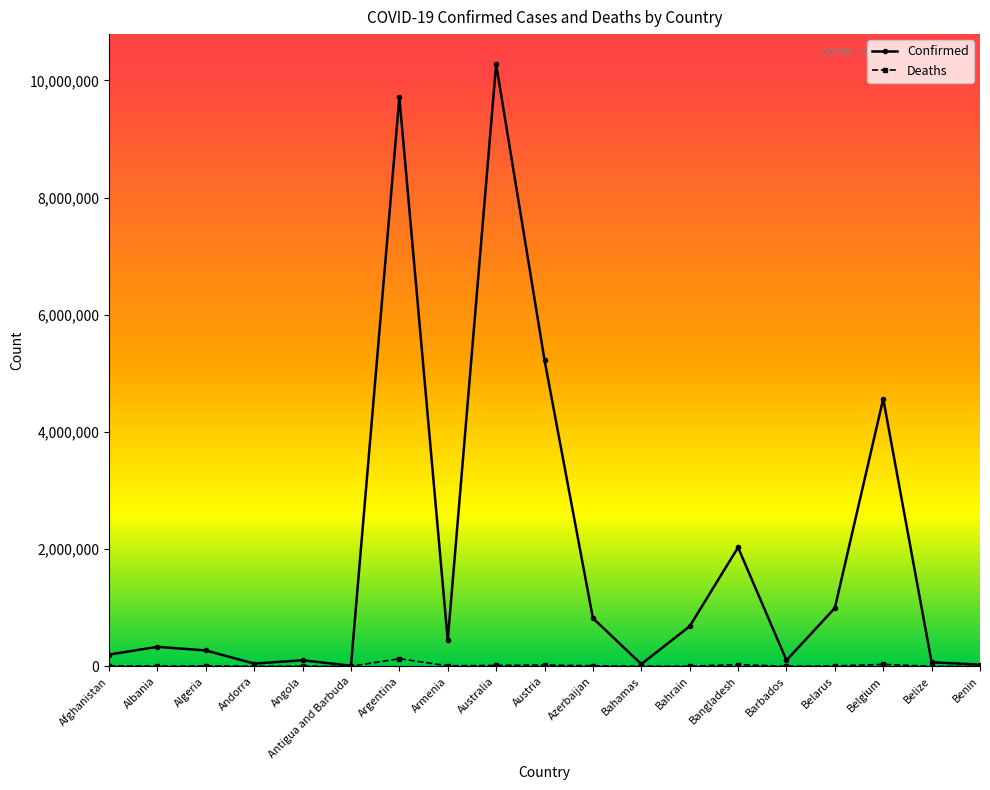

What is the lowest value of the Deaths series?

146